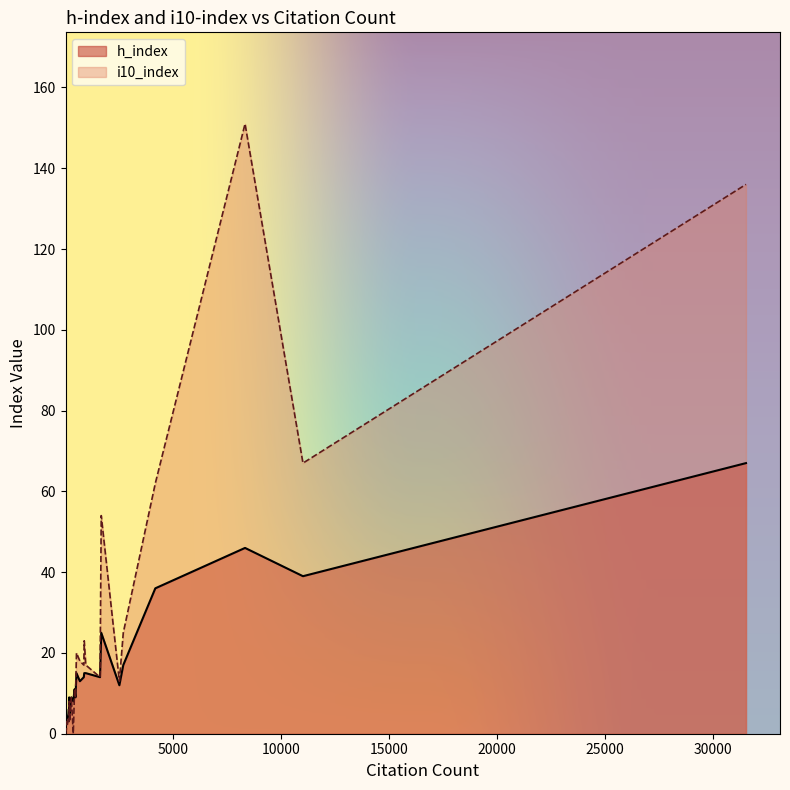

Which series has the largest range (max minus min)?

i10_index